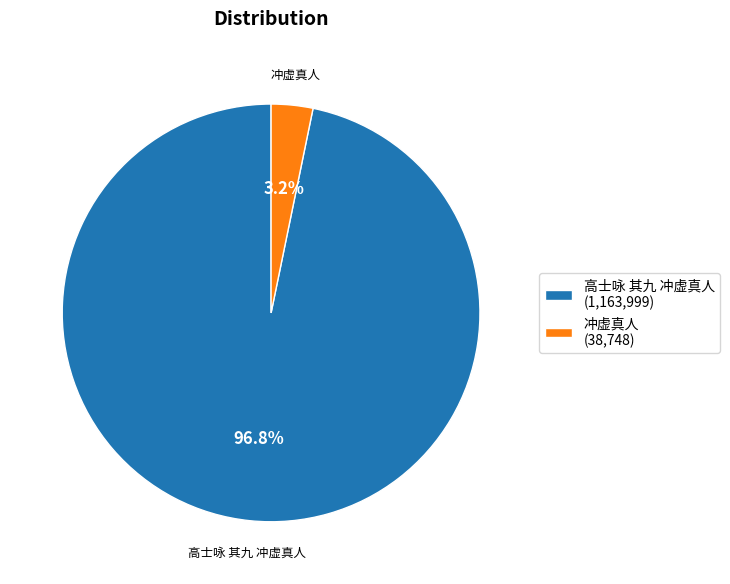

Do 冲虚真人 and 高士咏 其九 冲虚真人 together represent more than half of the pie?

Yes